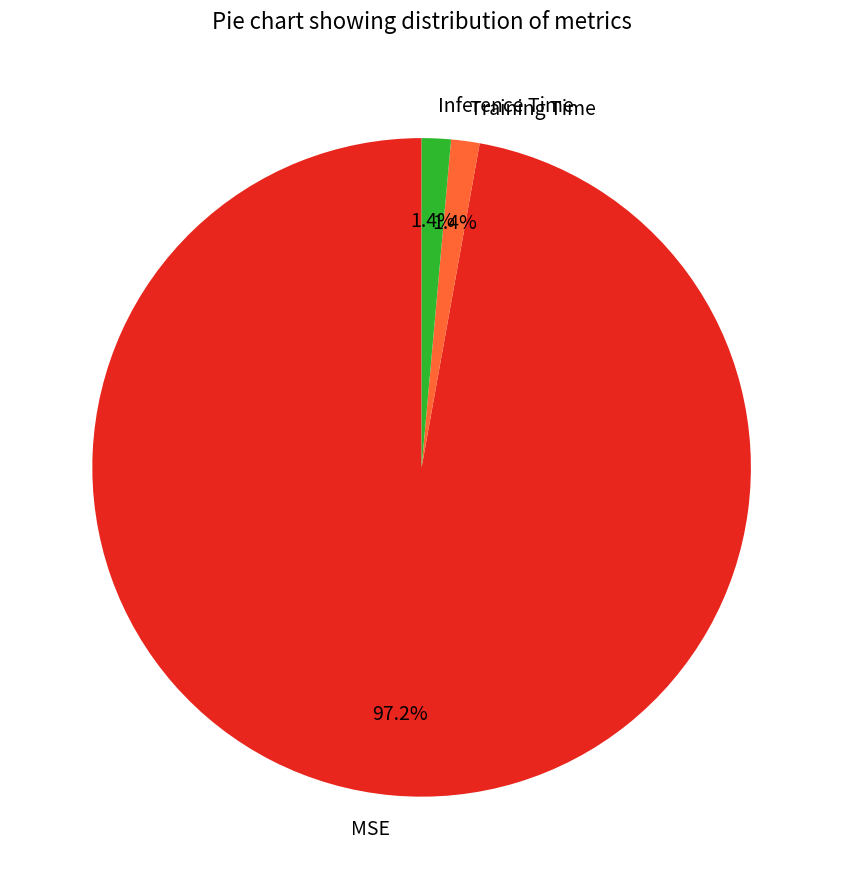

Is it true that MSE is 86% of the pie?

False